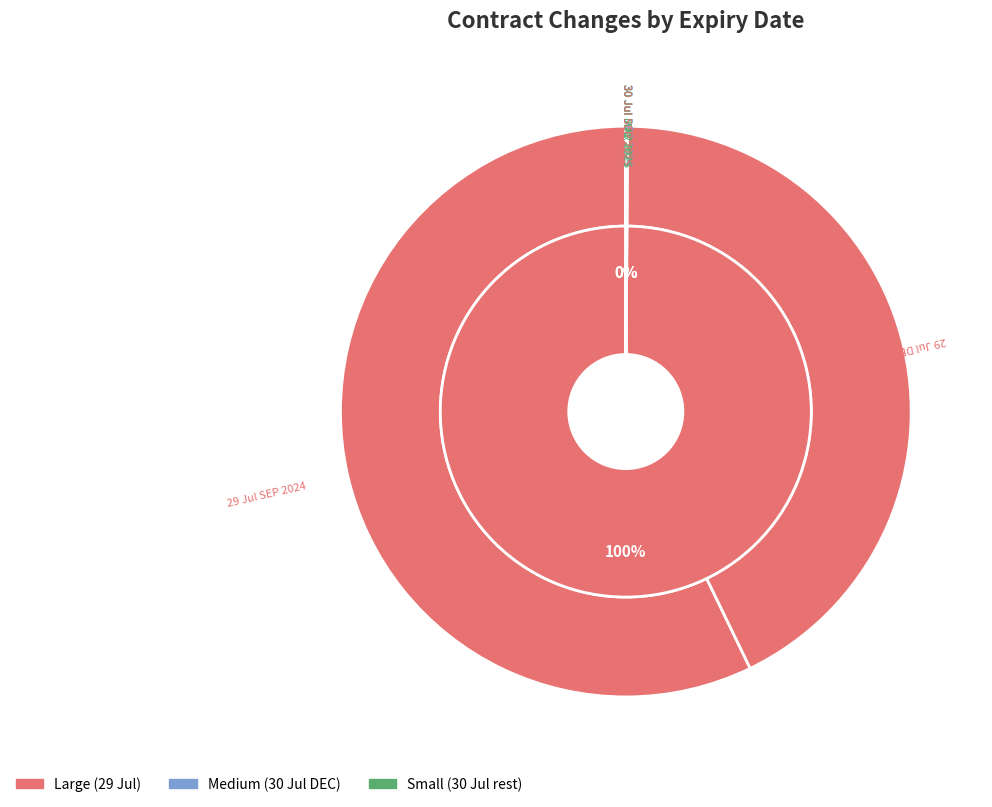

To the nearest percent, what is the combined percentage of SEP 2024 (29 Jul) and MAR 2025 (29 Jul)?

57%